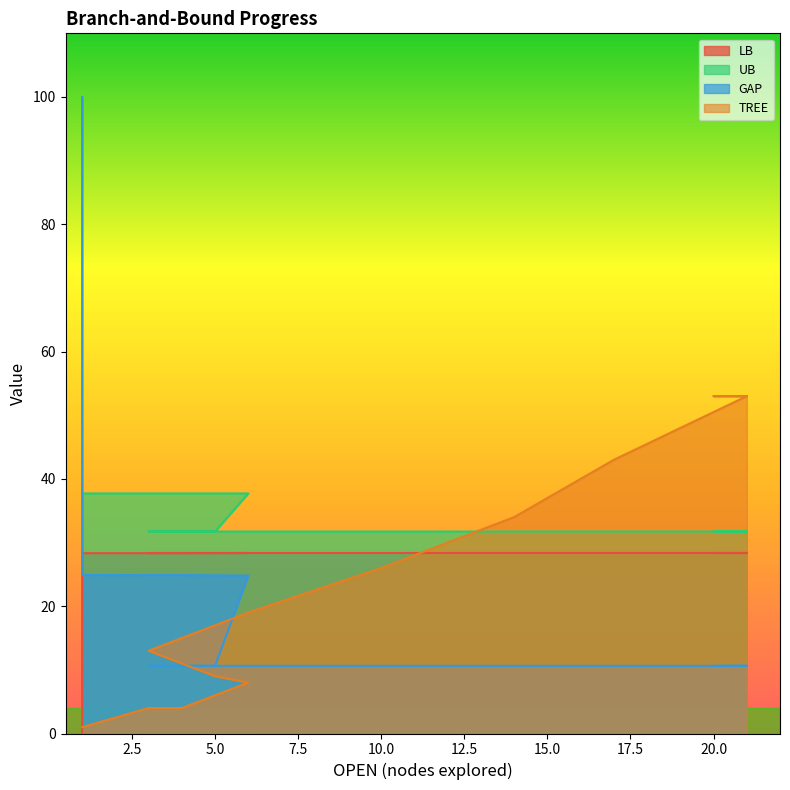

What is the sum of all LB values?

396.9